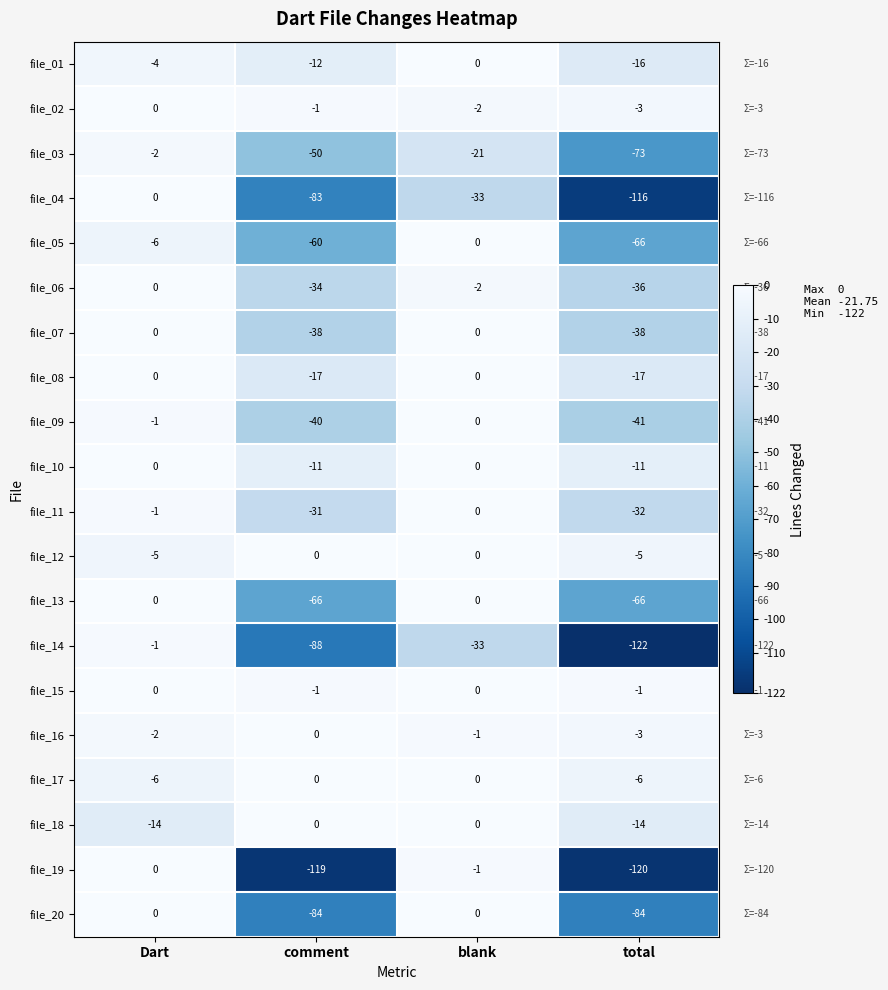

What is the difference between the file_18 values at total and blank?

14